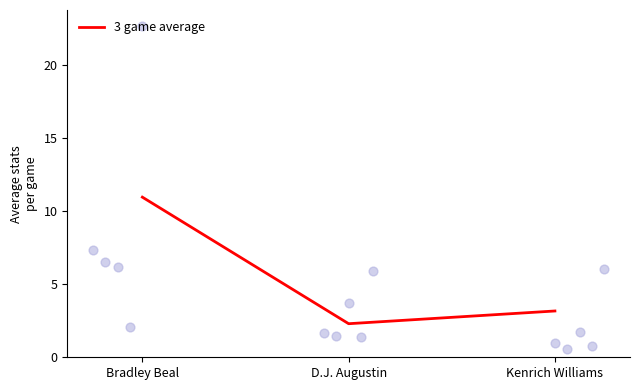

Between Bradley Beal and Kenrich Williams, which is larger?

Bradley Beal